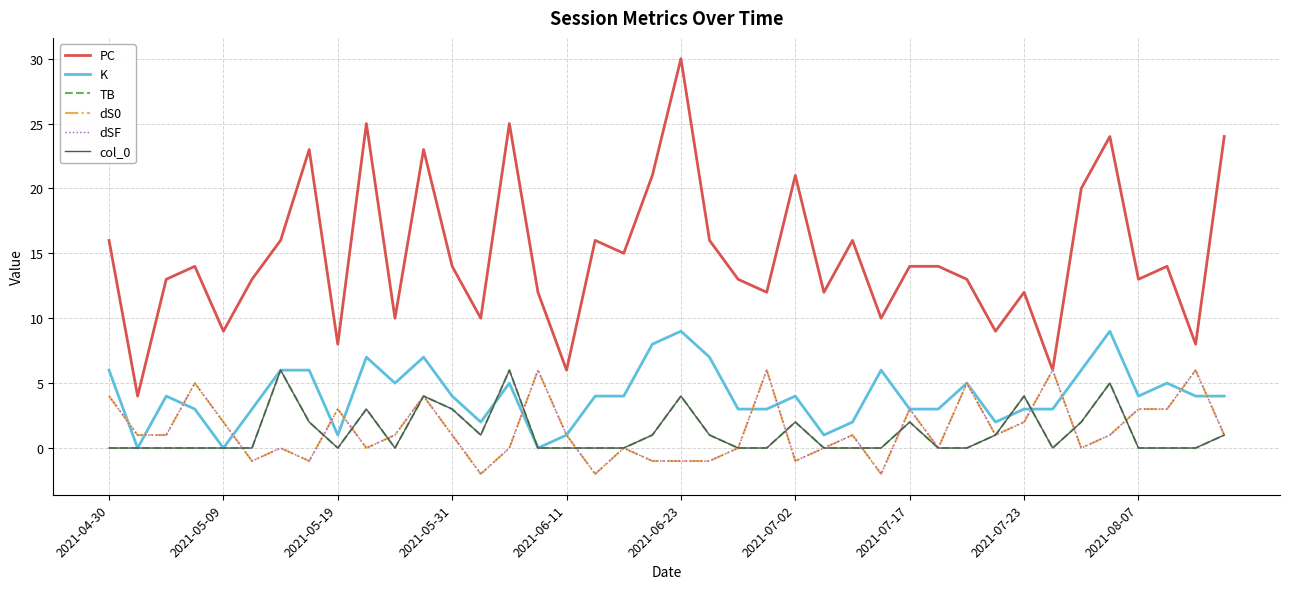

Is this an area chart (filled region under the line)?

No